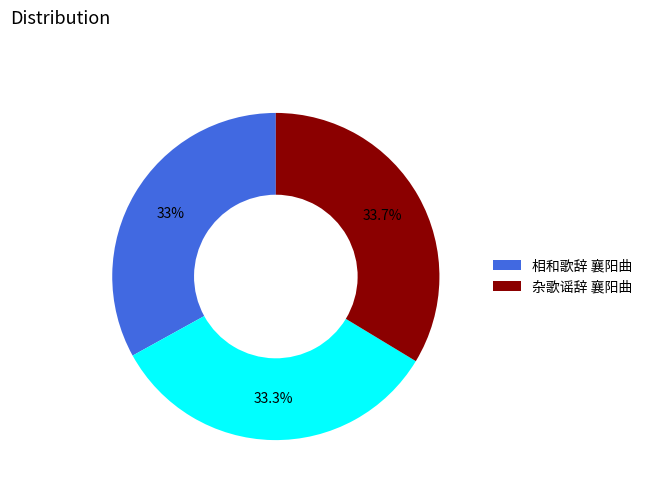

Is there a majority slice in this chart?

No